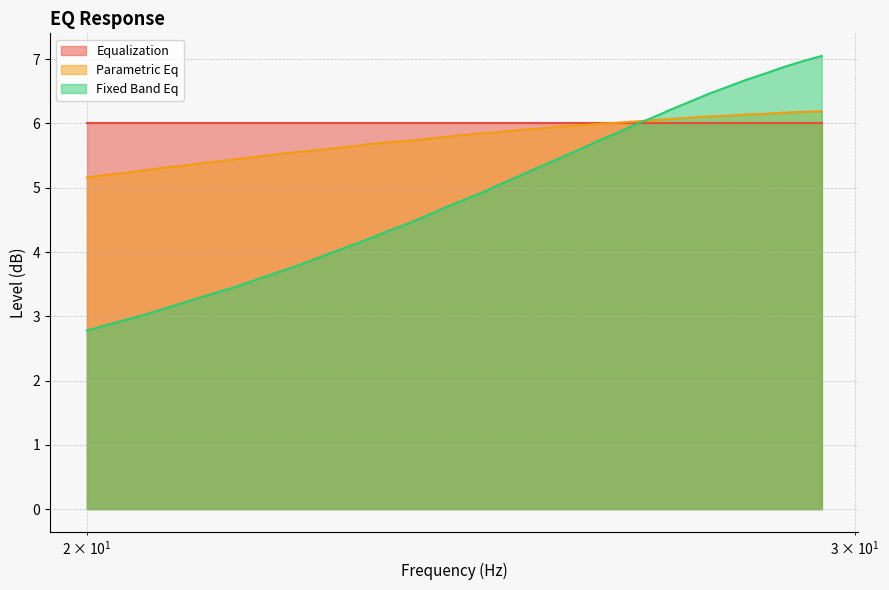

What is the highest value of the parametric_eq series?

6.2